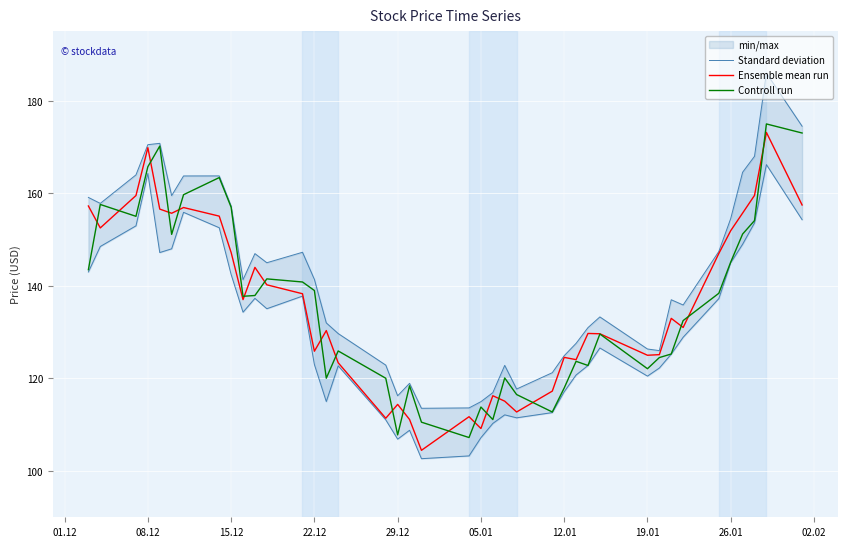

Is it true that Ensemble mean run equals 185.1 at 12.01?

False